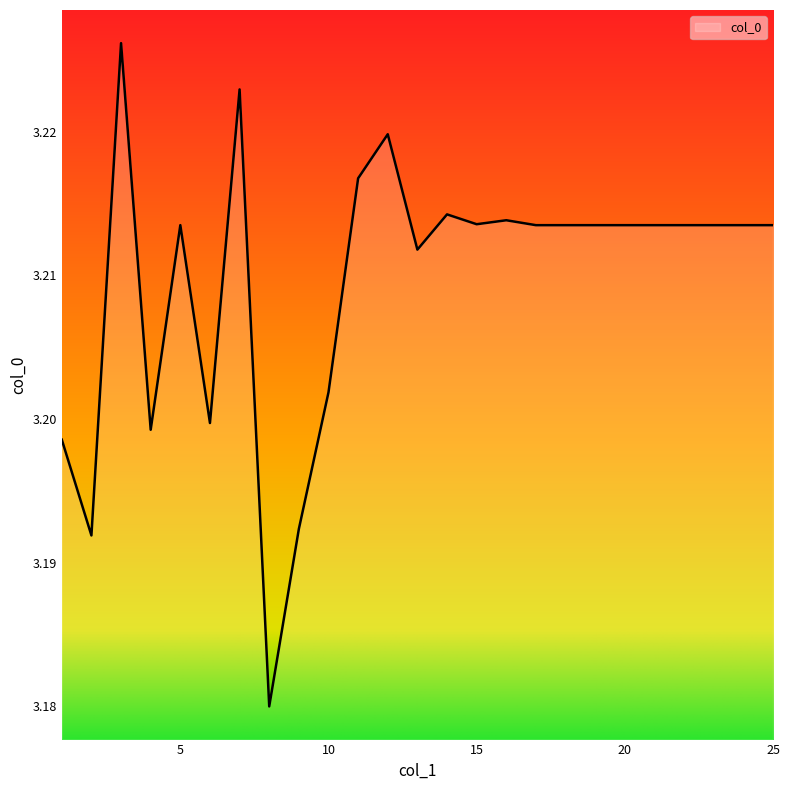

Does the chart have visible grid lines?

No